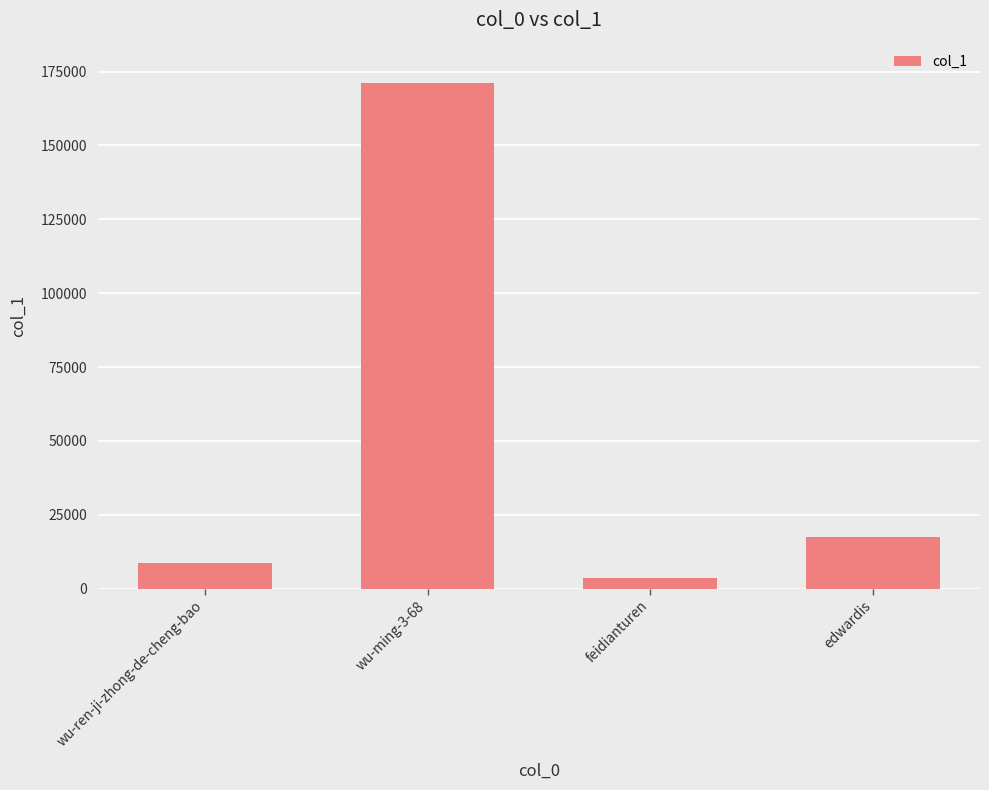

At which label is the value closest to 87317?

edwardis